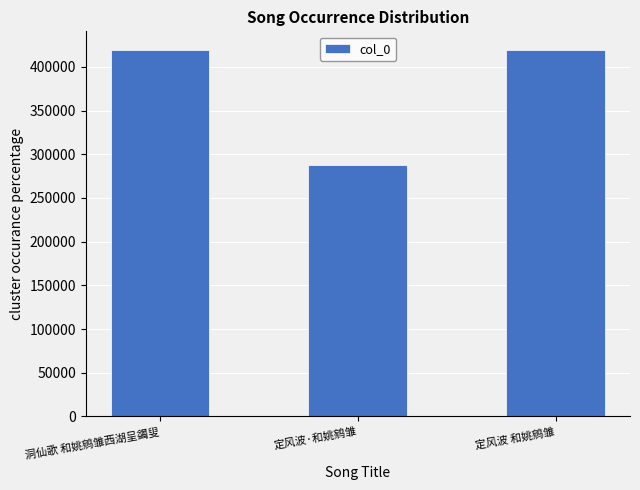

What is the label of the 1st bar from the right?

定风波 和姚鹓雏